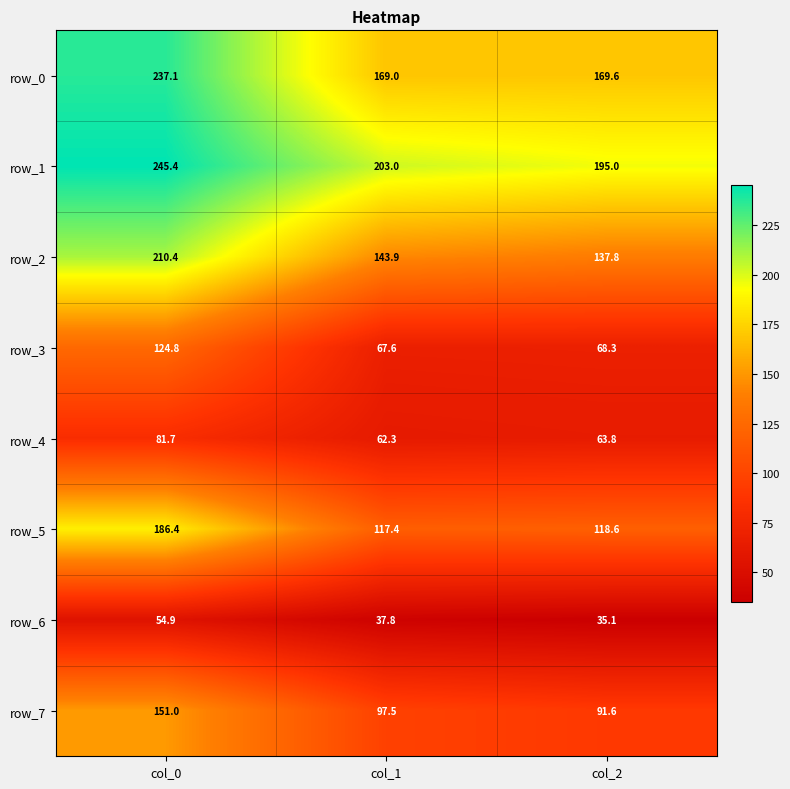

True or false: row_1 has a value of 126.9 at col_0.

False